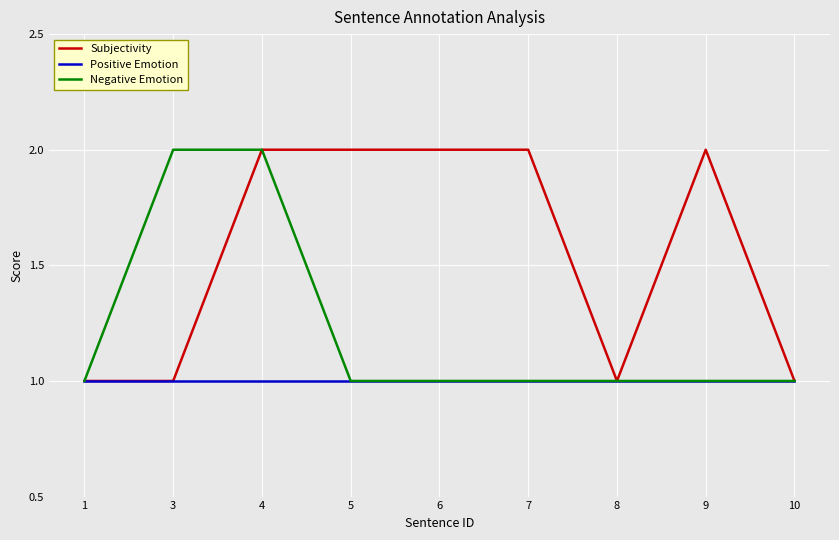

True or false: Negative Emotion has a value of 1 at 8.

True